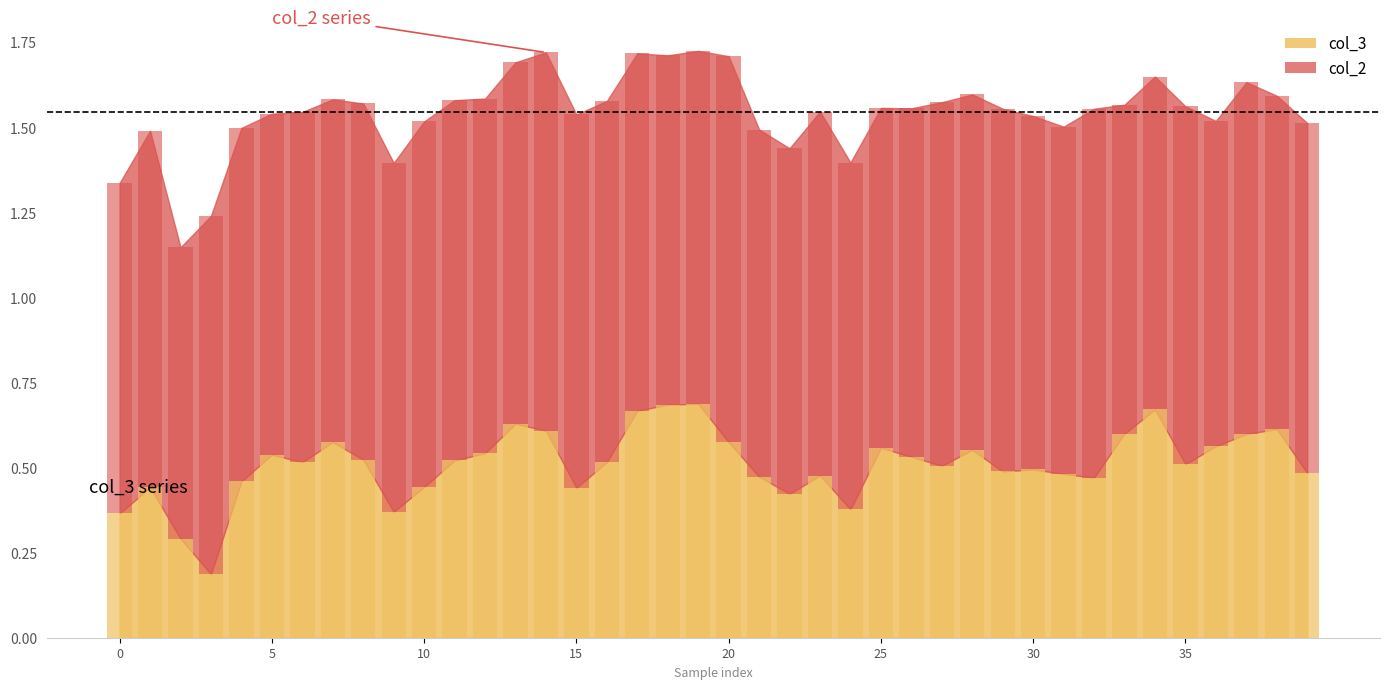

Rank the series by their average value, from lowest to highest.

col_3, col_2